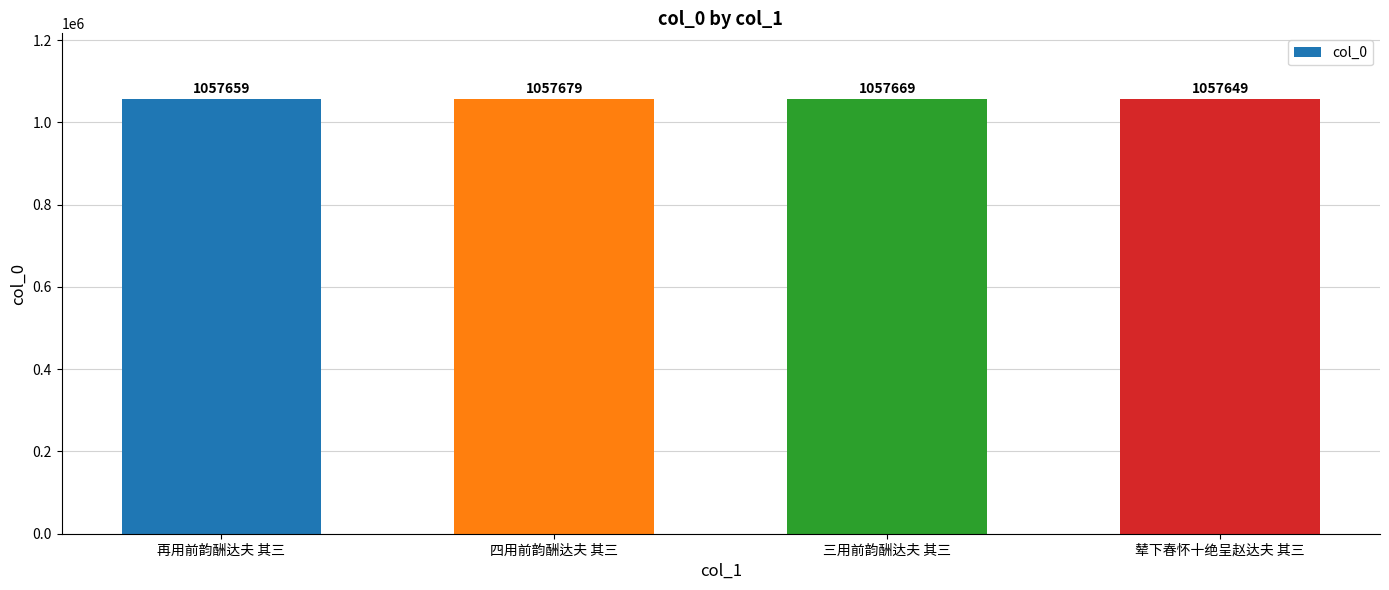

What is the smallest value displayed?

1057649